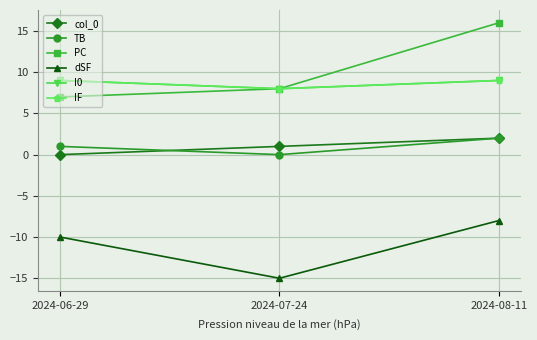

How many lines are shown in the chart?

6